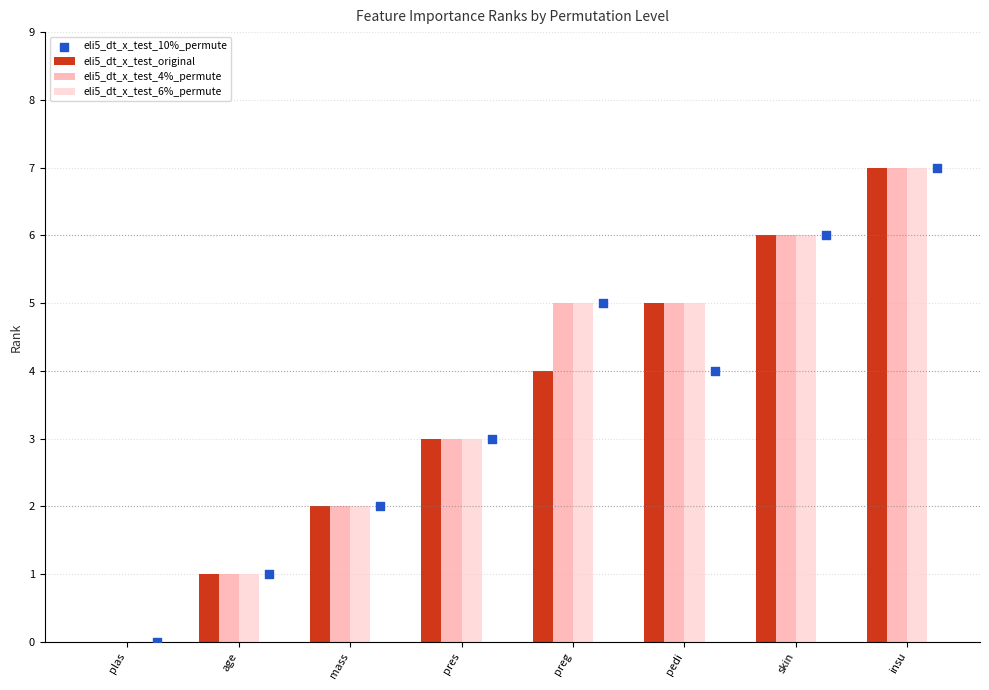

Is the value of eli5_dt_x_test_4%_permute at pedi greater than the value of eli5_dt_x_test_original at insu?

No